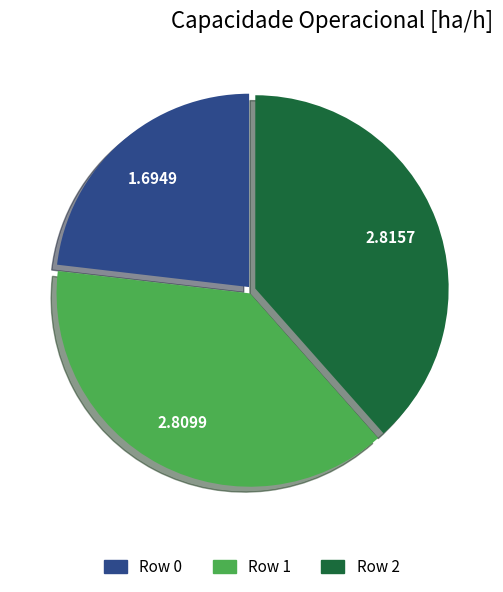

What is the smallest slice in the pie chart?

Row 0